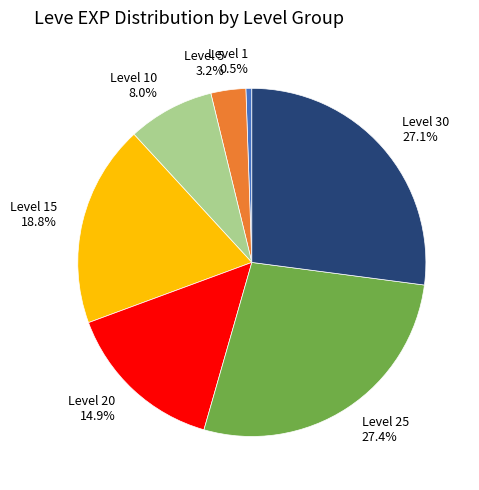

Does any single category account for the majority?

No